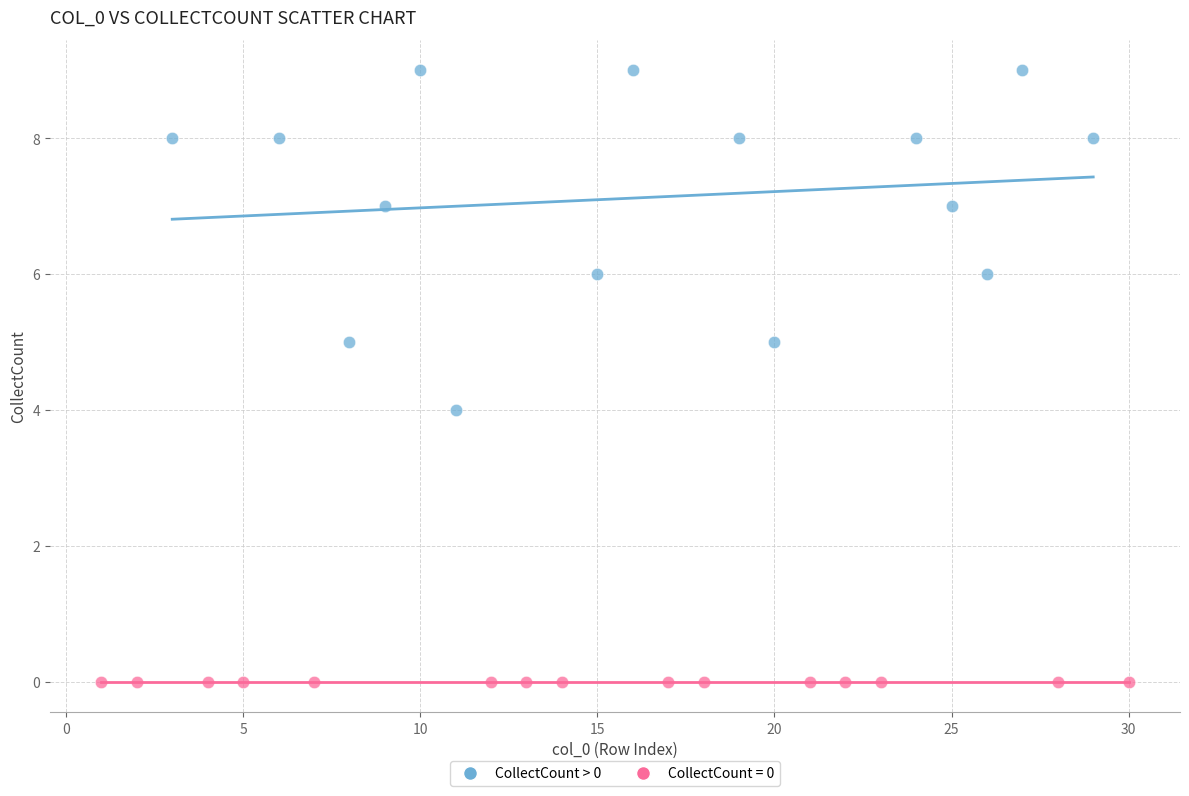

Which series contains the highest Y value?

CollectCount > 0